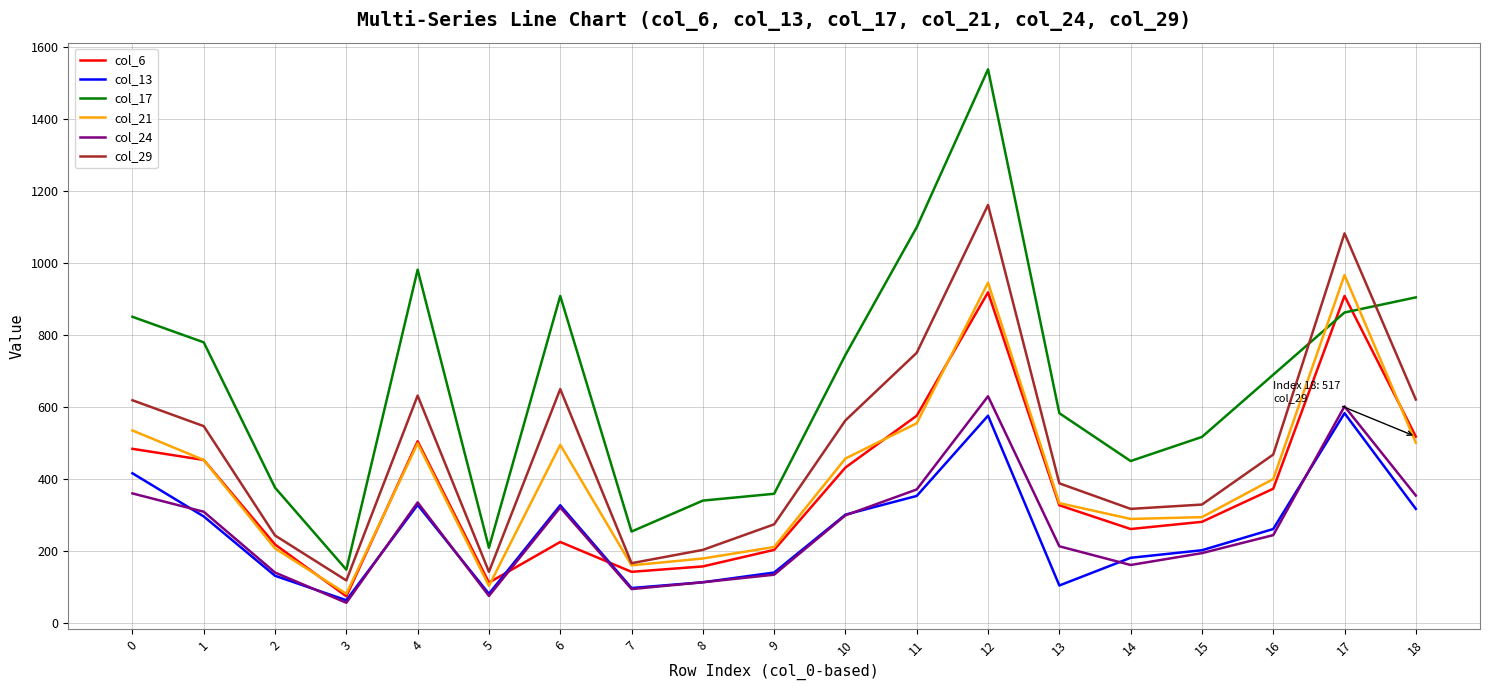

How many lines are shown in the chart?

6